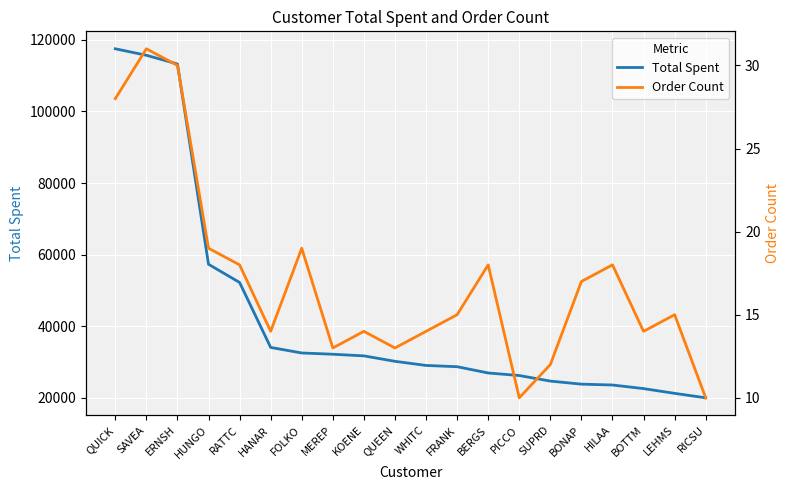

What position from the left is BERGS?

13